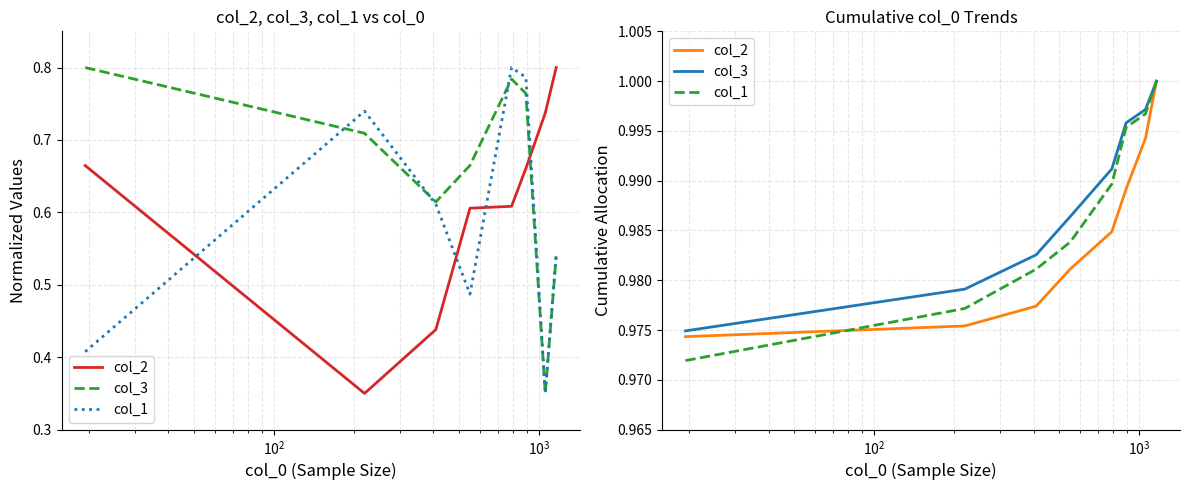

What is the sum of all col_1 values?

7.9